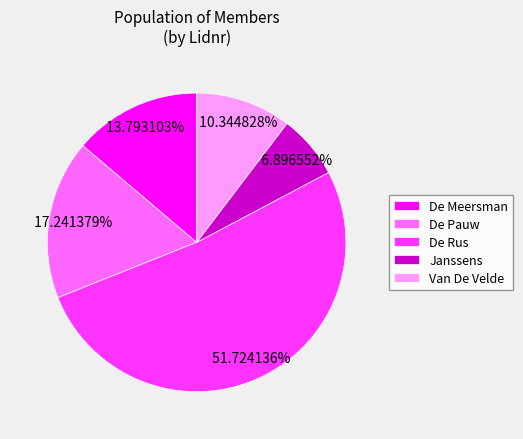

To the nearest percent, what is the difference between the largest and smallest slice percentages?

45%